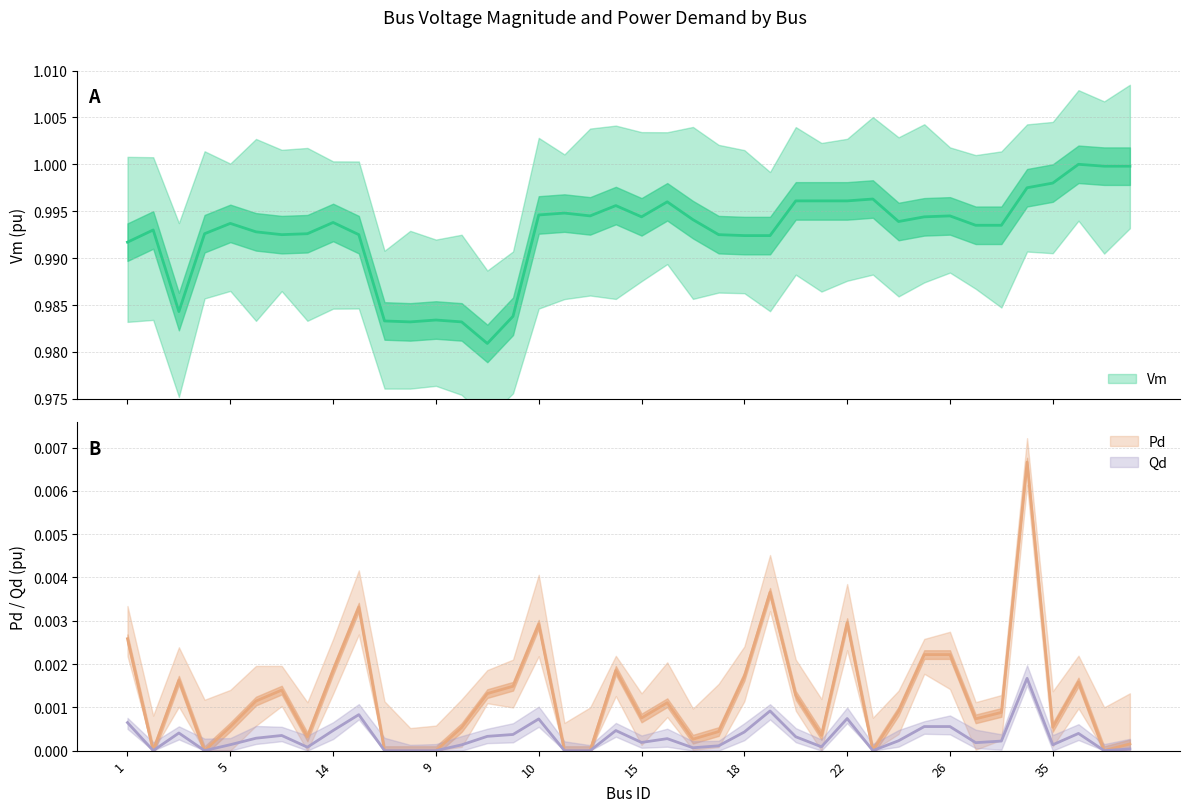

How many distinct data groups are displayed?

3